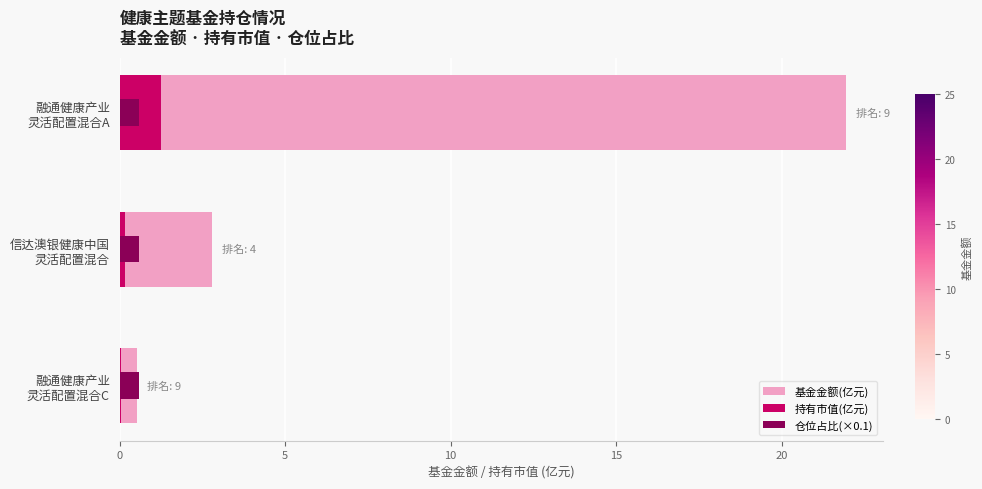

The value of 仓位占比(×0.1) at 融通健康产业 灵活配置混合C is 0.3. True or false?

False